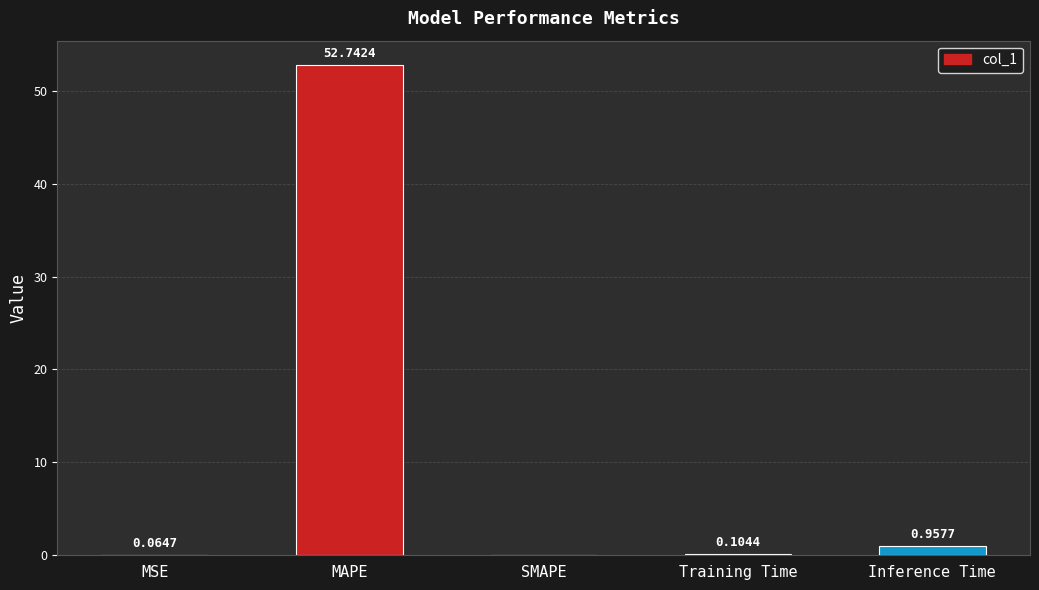

What is the change in value from MAPE to Inference Time?

-51.8